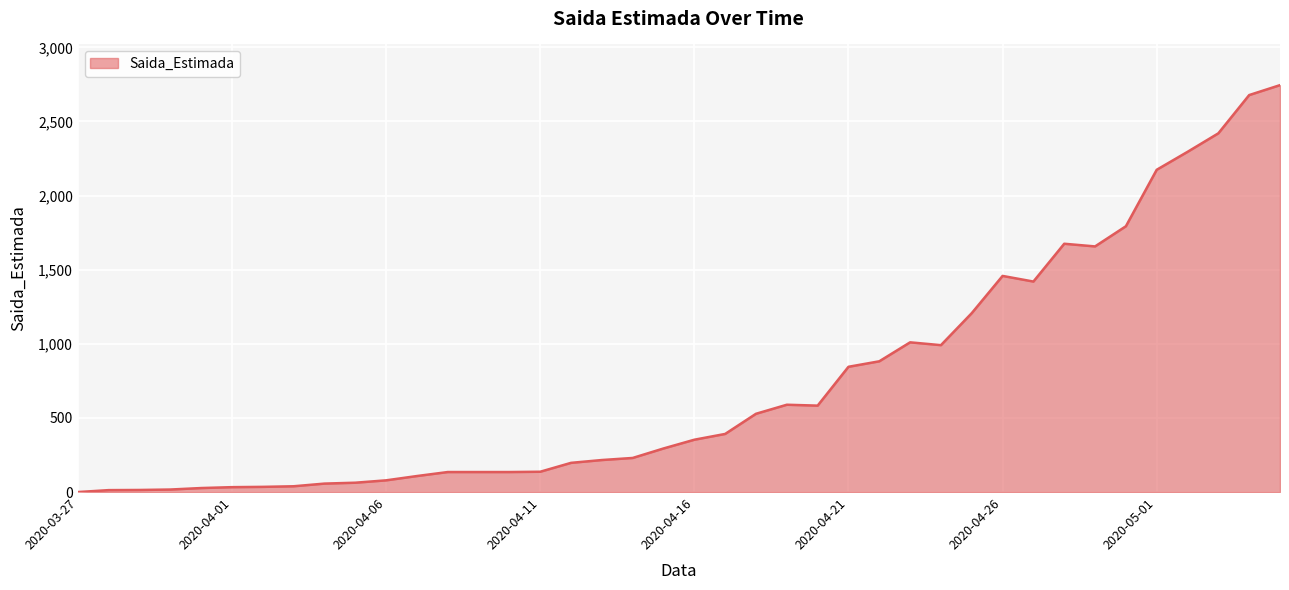

What is the difference between the maximum and minimum values?

2745